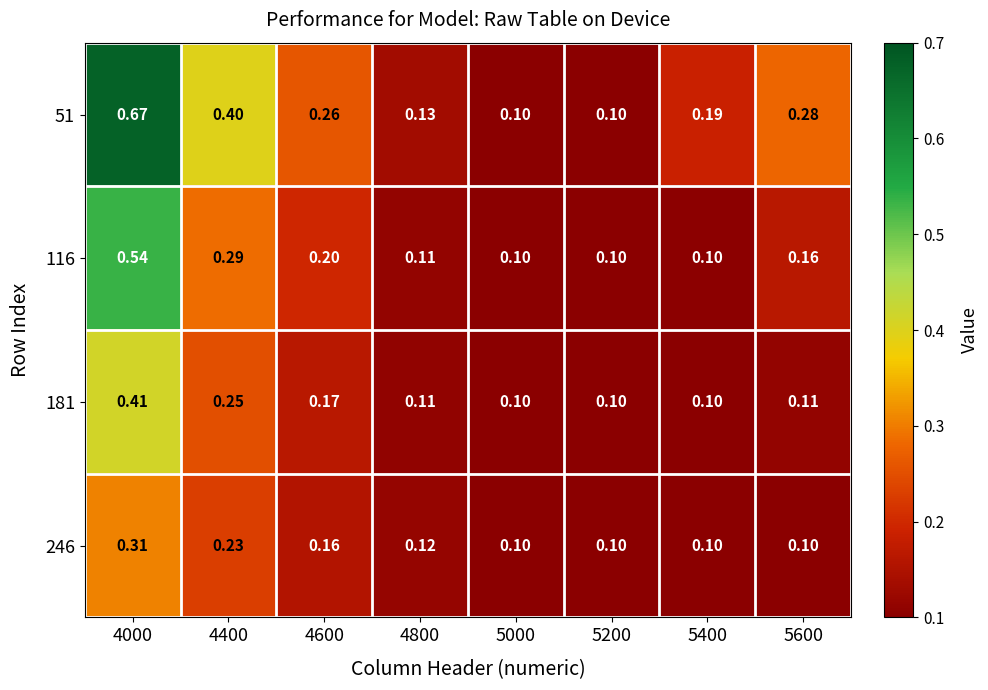

Is the value of 116 at 4800 greater than the value of 181 at 5000?

Yes